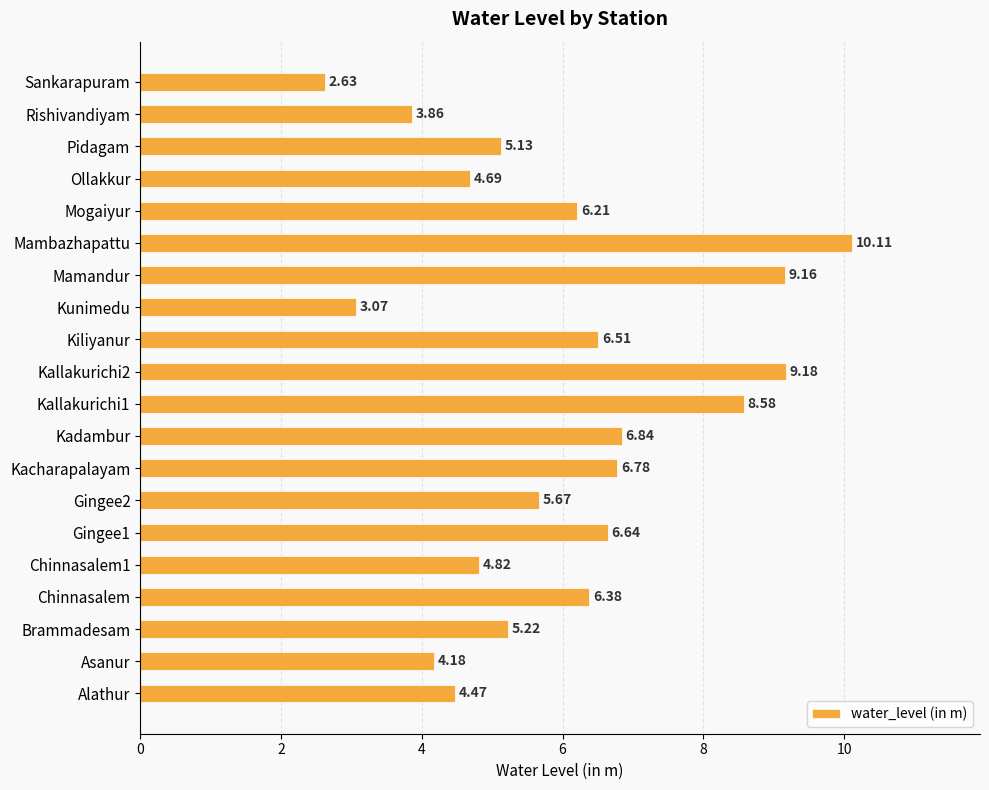

What is the difference between the maximum and minimum values?

7.5